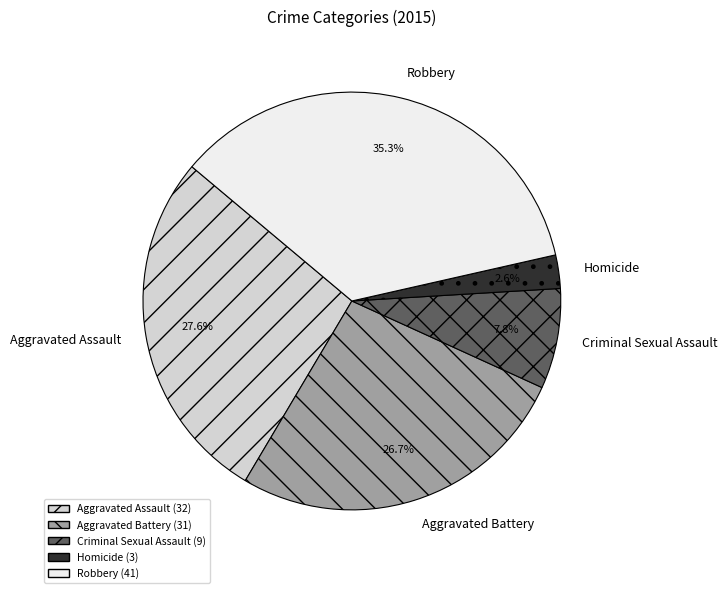

How many slices are in this pie chart?

5